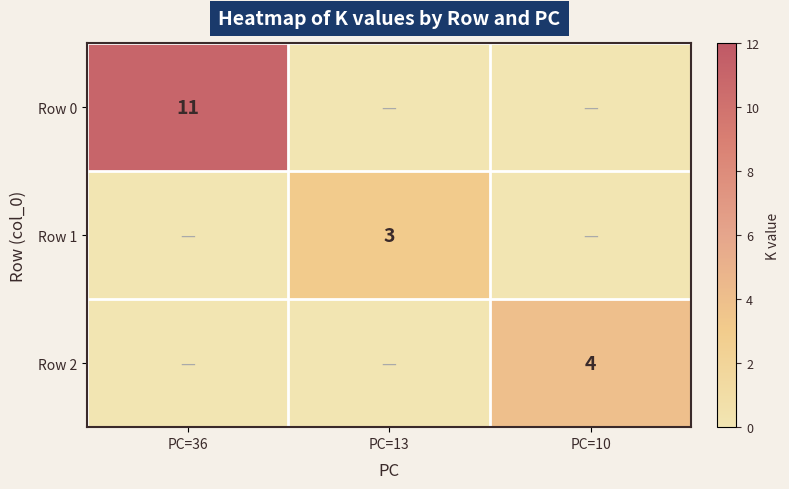

The Row 1 series shows 3 at PC=13. True or false?

True